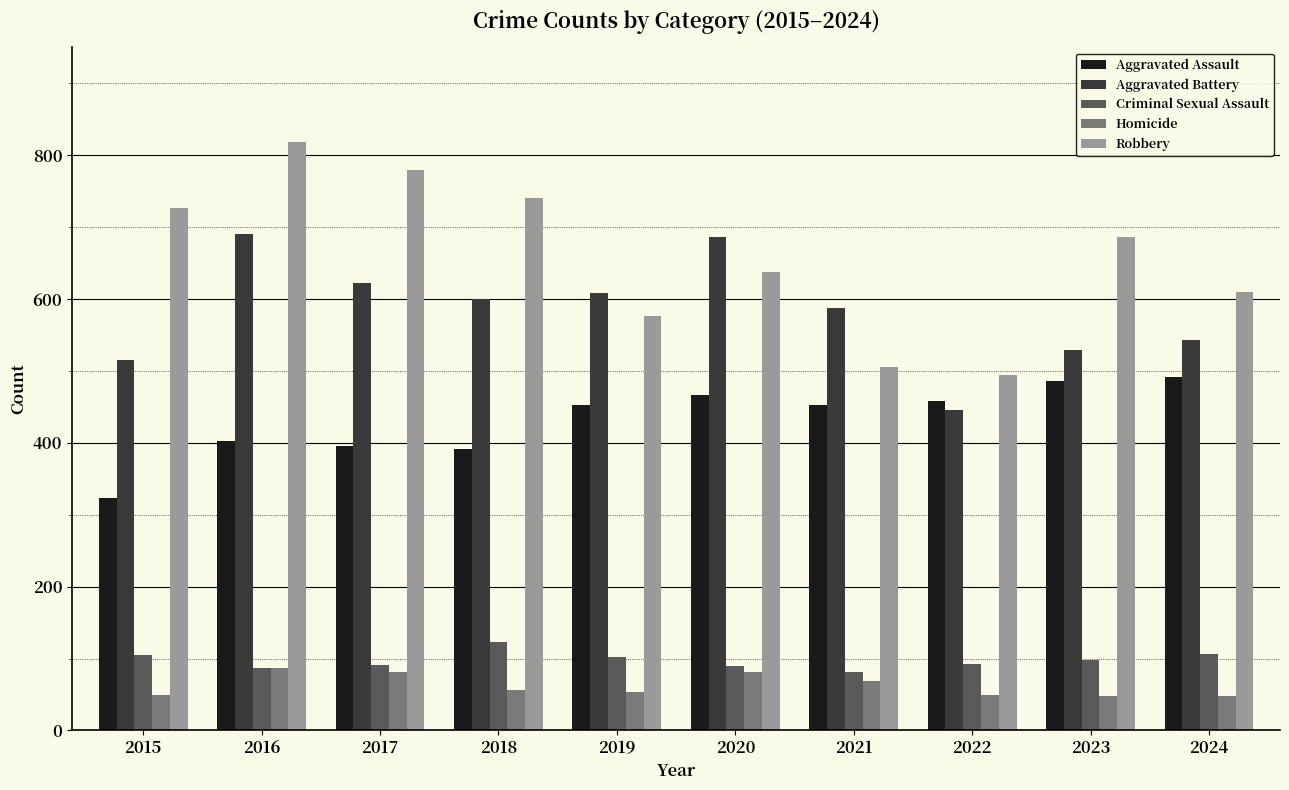

What is the difference between the highest and lowest values at 2018?

685